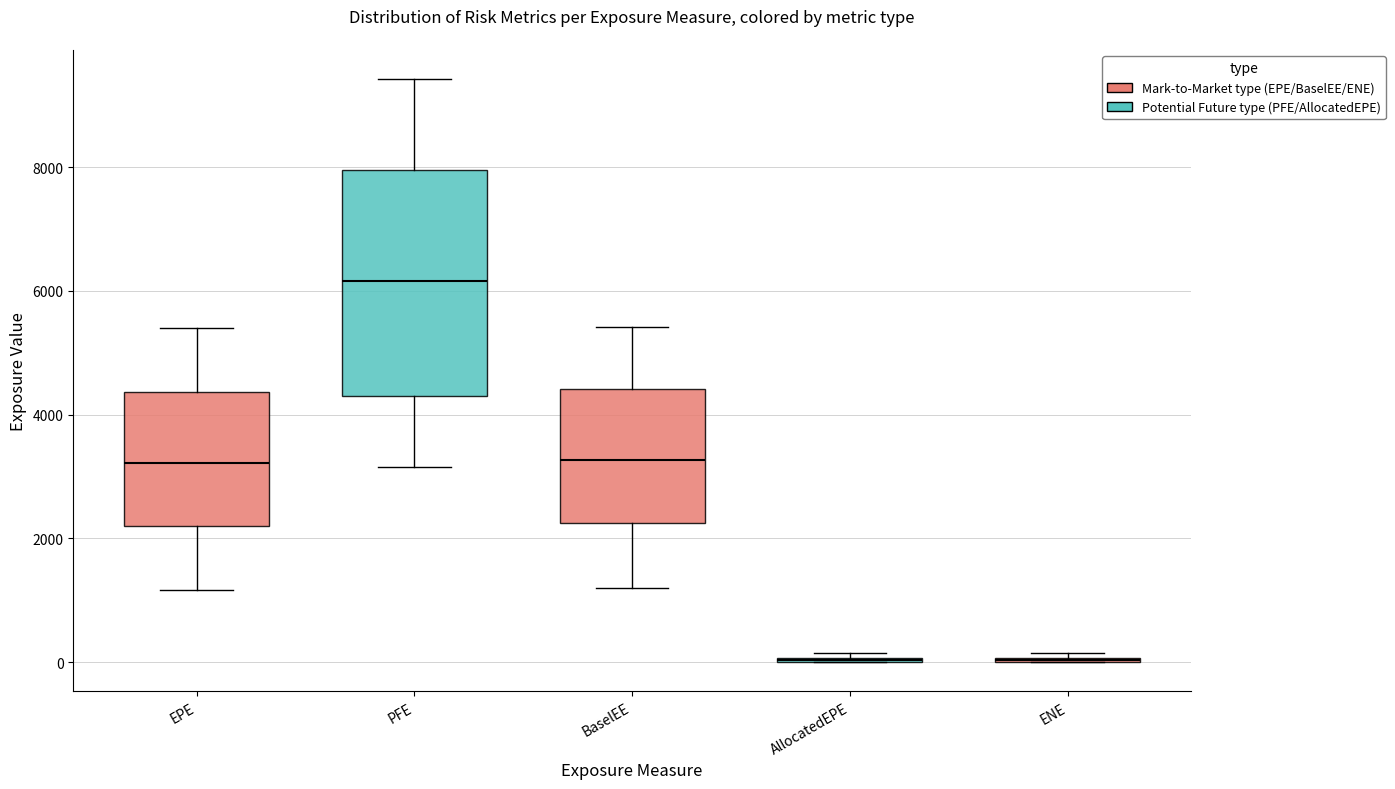

Comparing the boxes themselves (not the whiskers), which one is the tallest?

PFE